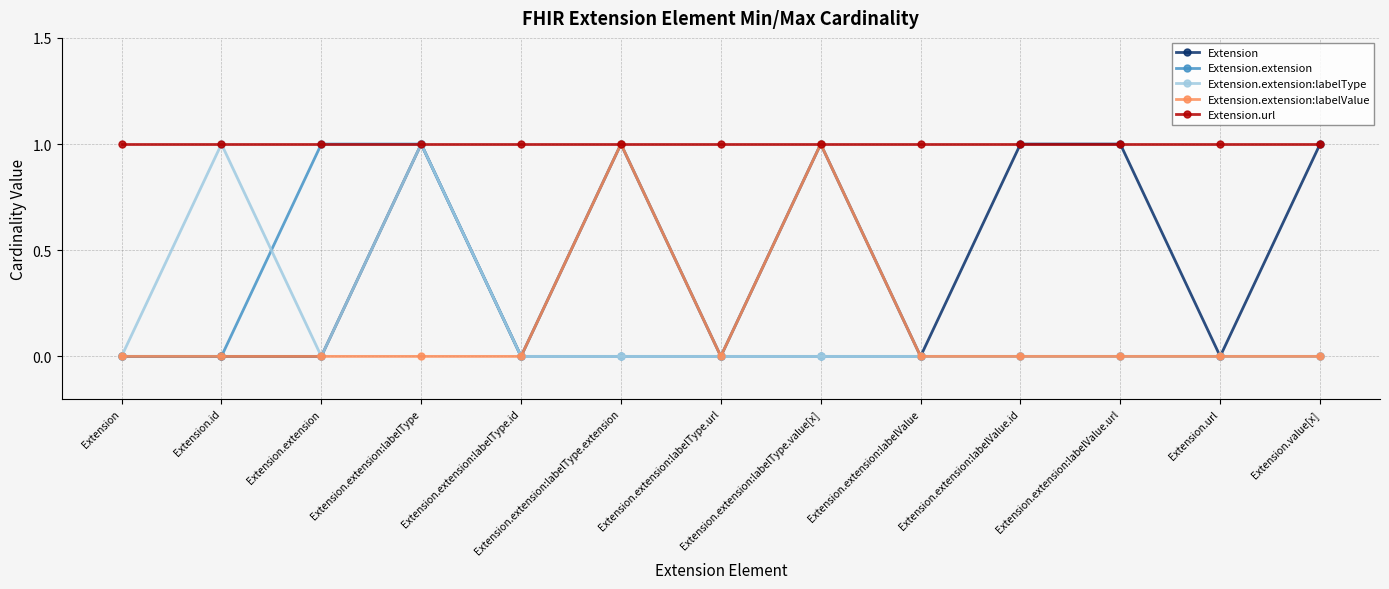

Is the value of Extension.extension:labelValue at Extension.extension:labelValue greater than the value of Extension at Extension.extension:labelType?

No